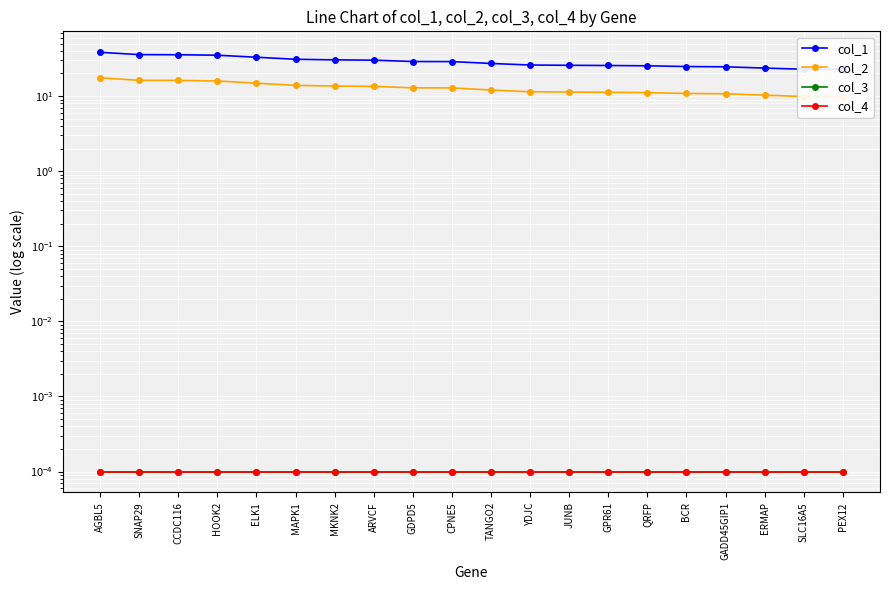

What are all the series names shown in the legend?

col_1, col_2, col_3, col_4